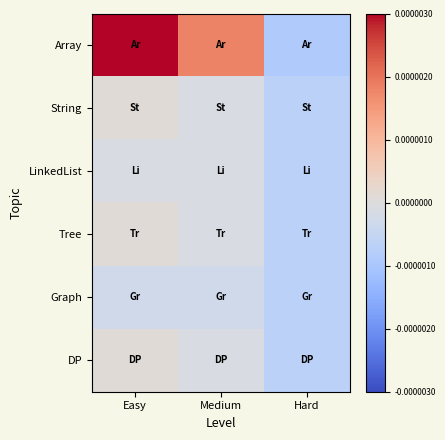

Count the number of categories in the chart.

3